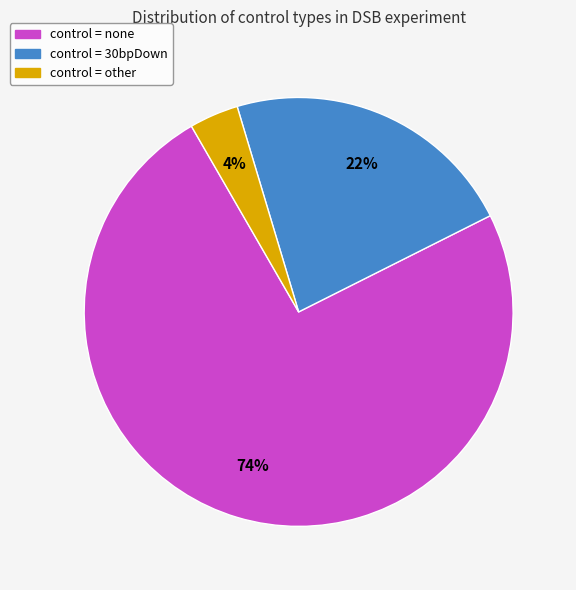

How many segments does this pie chart have?

3